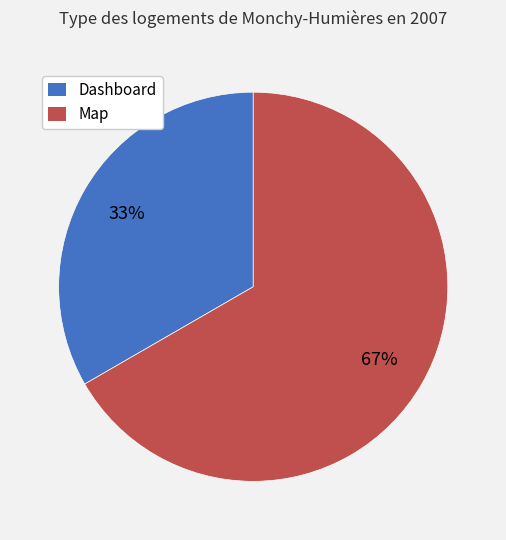

Which slice represents more than half of the pie?

Map